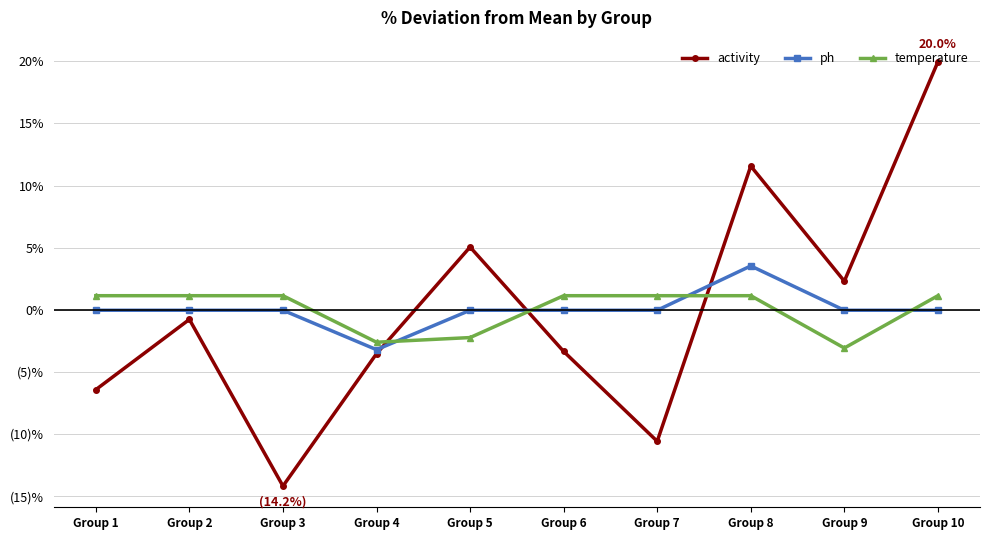

Is this an area chart (filled region under the line)?

No